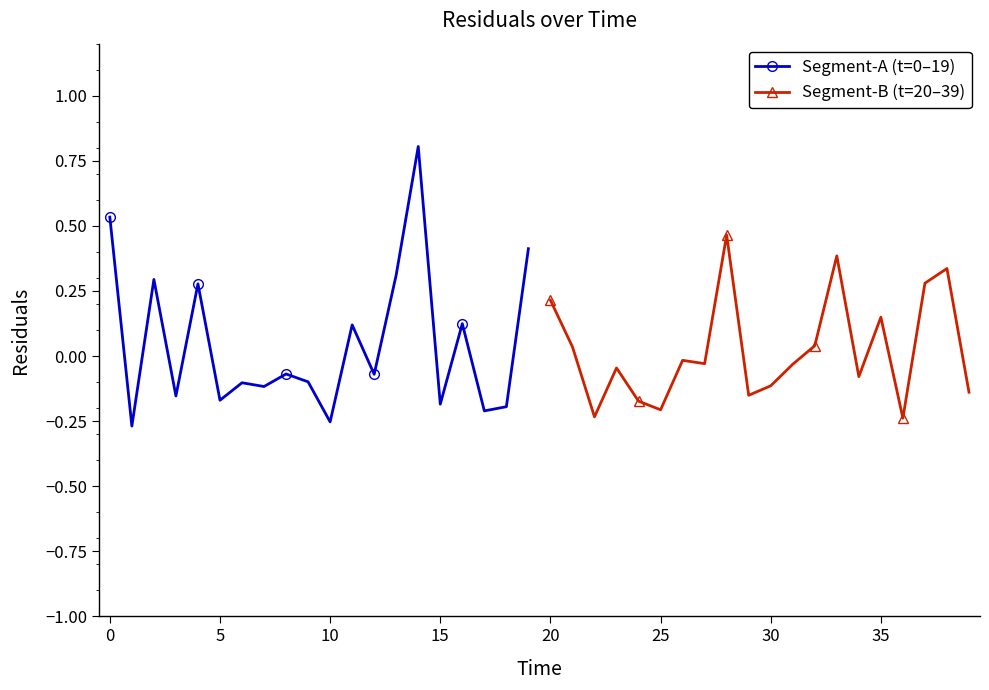

True or false: Segment-A (t=0–19) has a value of -0.1 at 8.

False